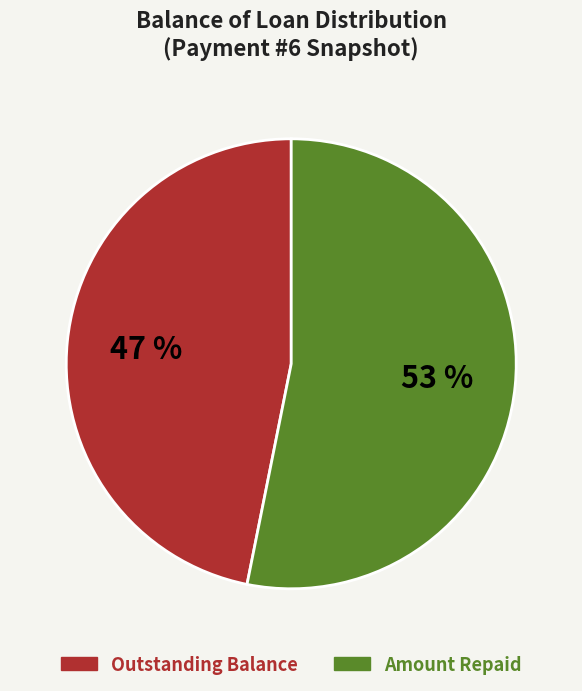

Is there any slice that represents more than half of the pie?

Yes